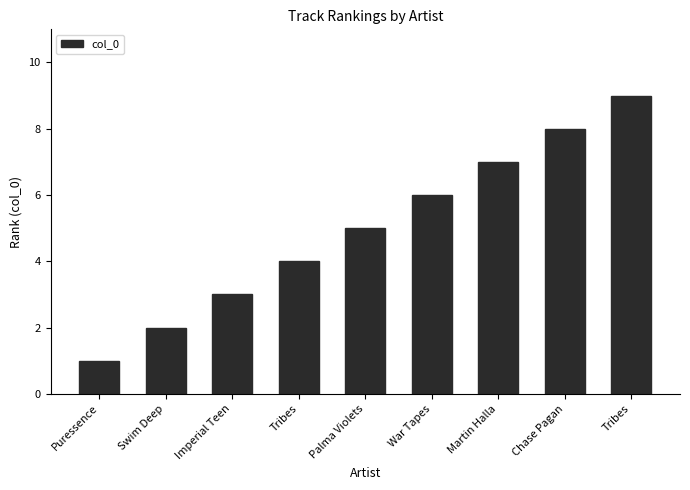

How many categories are shown in the chart?

9